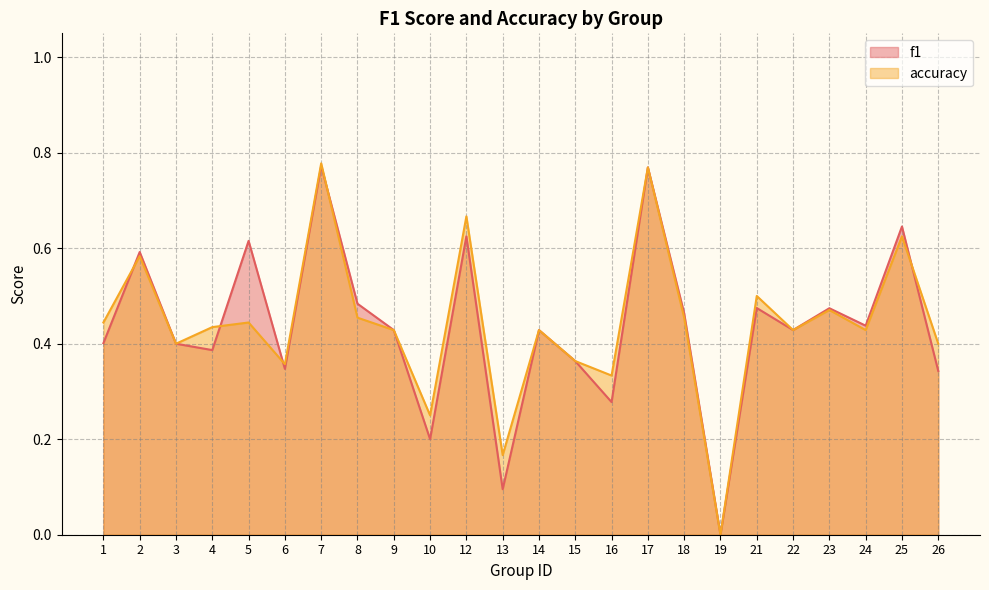

At how many categories does at least one series exceed 0?

23